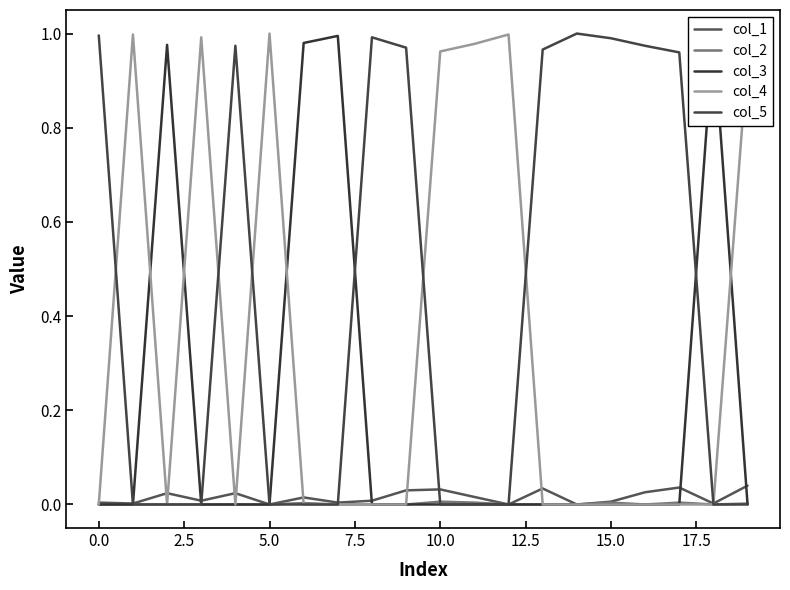

How many intersections are there between col_5 and col_2?

1